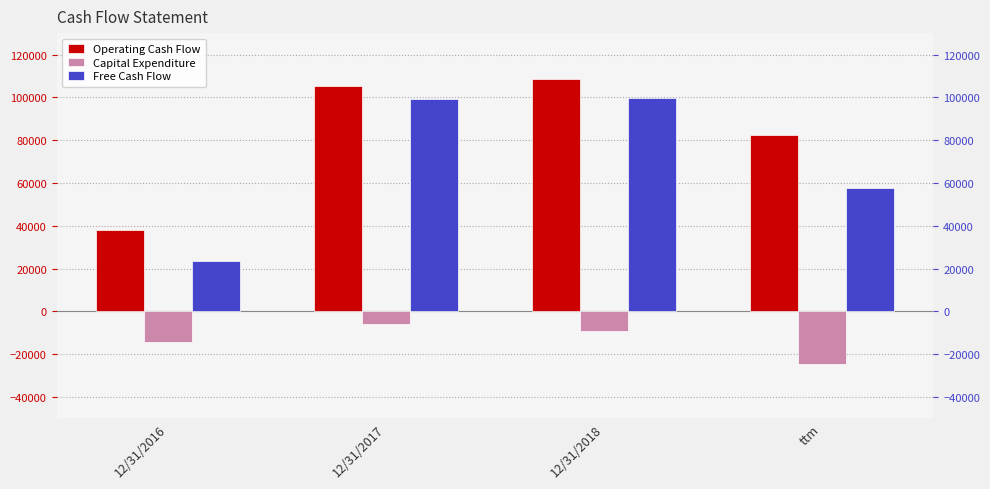

How many series are shown in this chart?

3